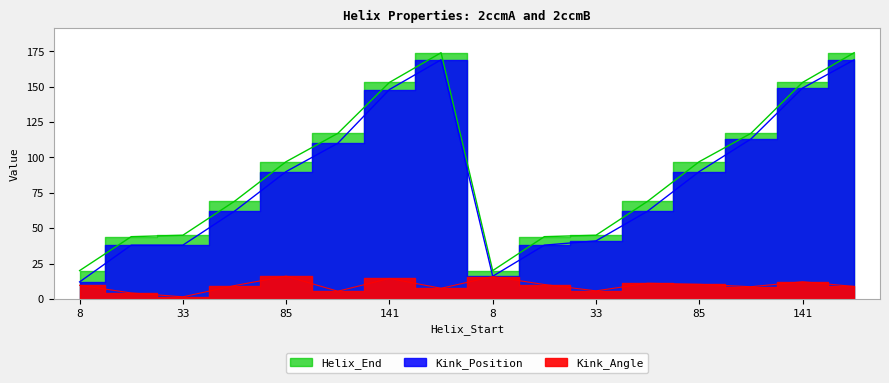

Which series has the largest range (max minus min)?

Kink_Position